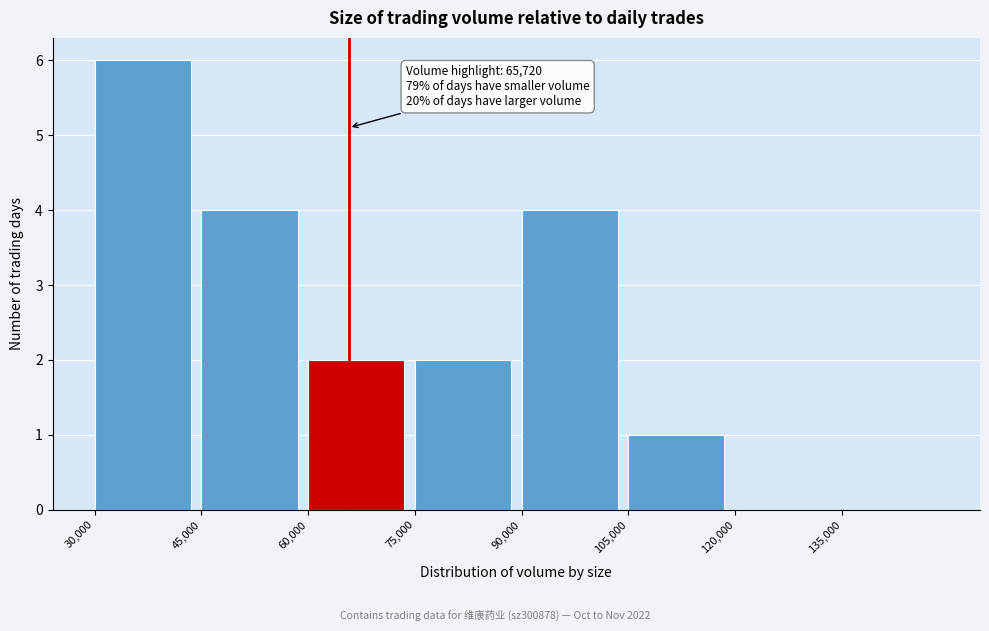

Over which range of the x-axis is the bar tallest?

30000 to 45000